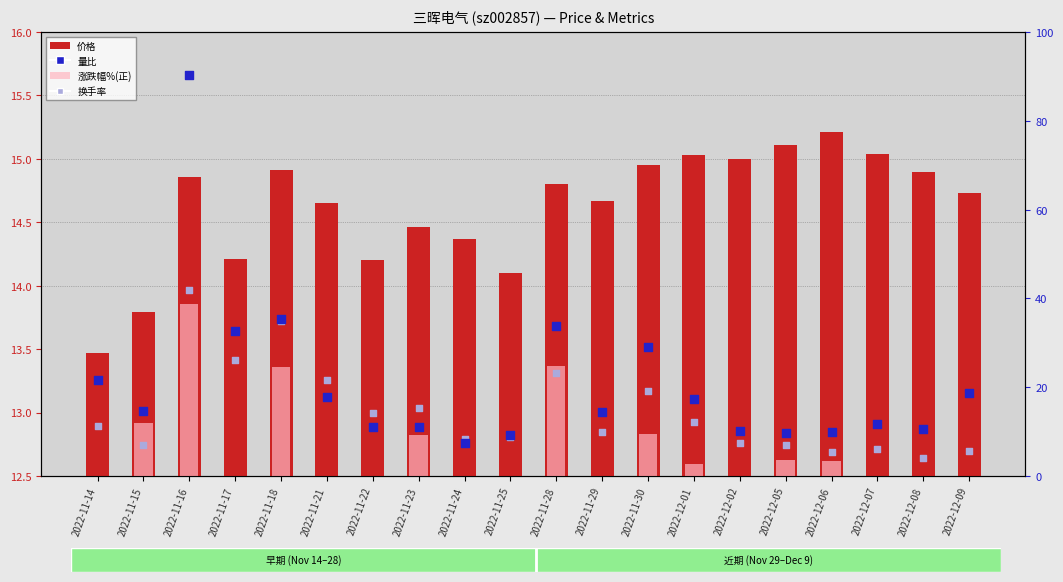

Which series has the largest total across all categories?

量比